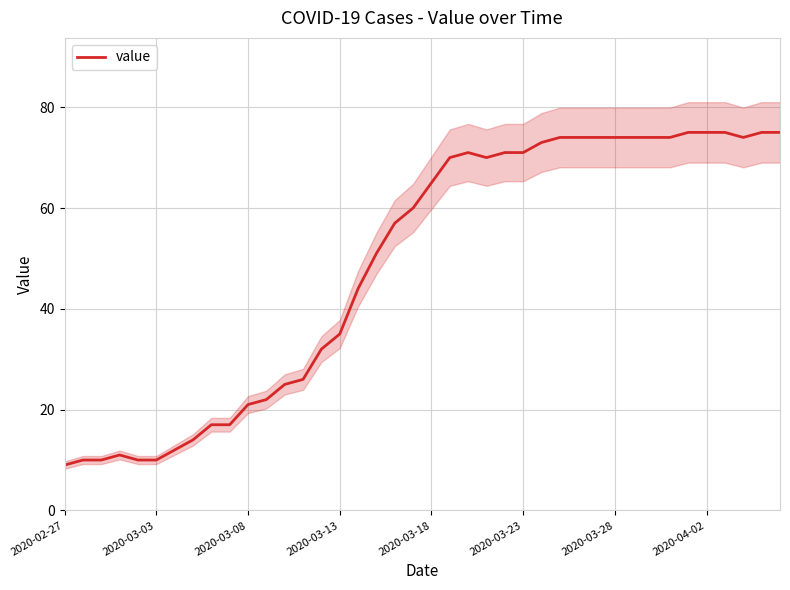

What is the maximum value for value?

75